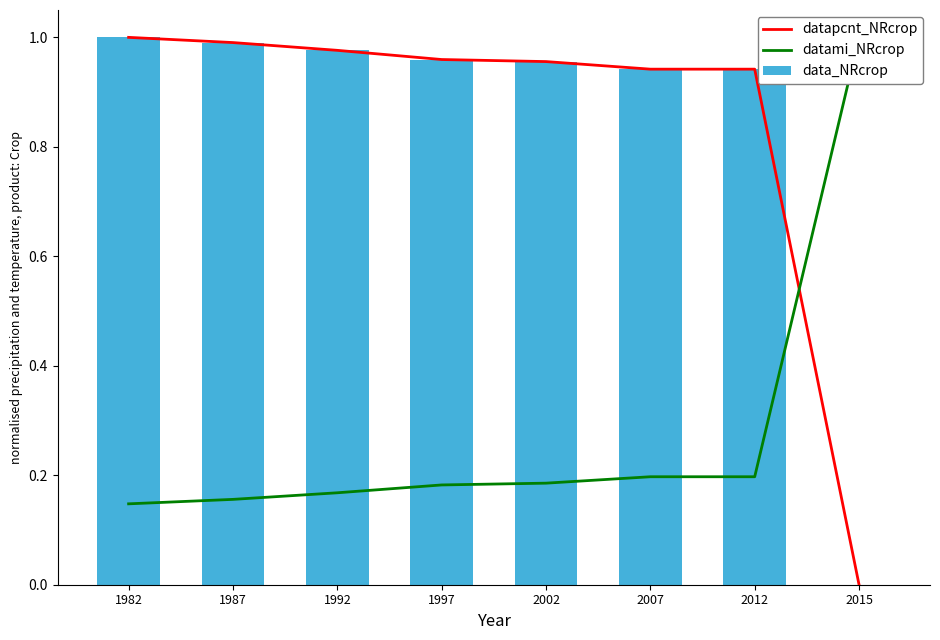

What is the spread (max minus min) of values at 2012?

0.7